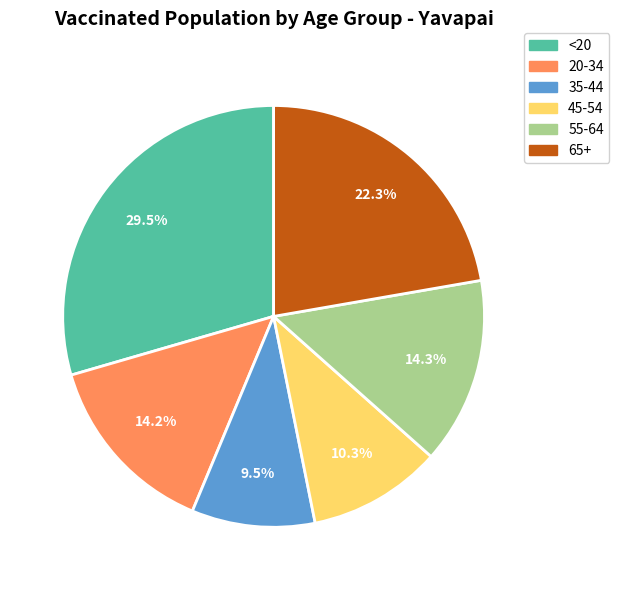

Approximately how many times larger is the value at 45-54 compared to 20-34?

0.7